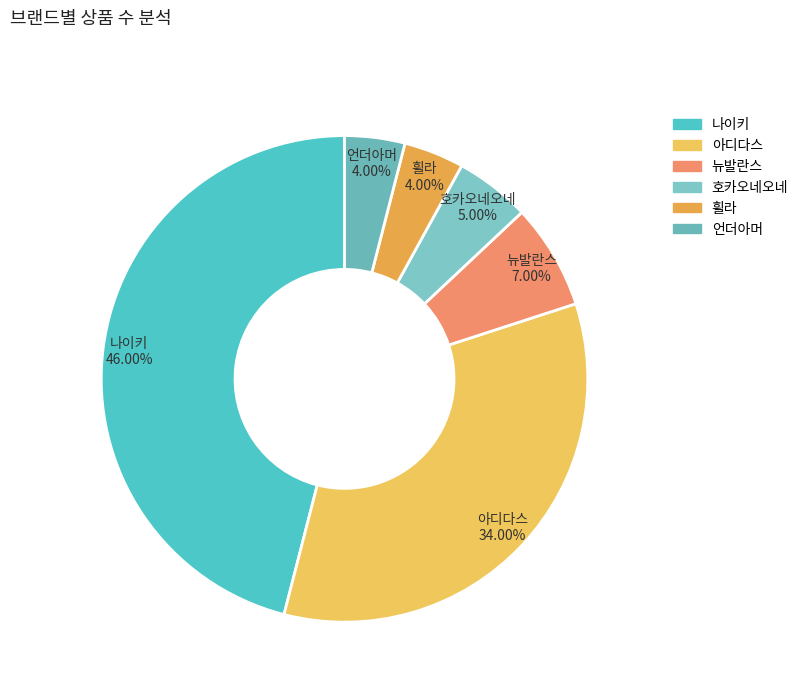

Combined, what portion of the pie is 아디다스 and 호카오네오네?

39.0%